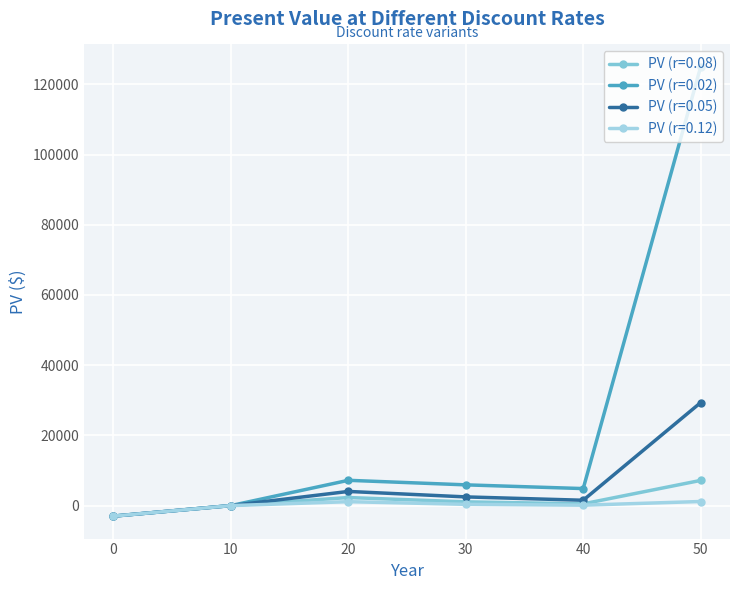

What is the difference between the maximum and minimum values in the PV (r=0.12) series?

4163.8